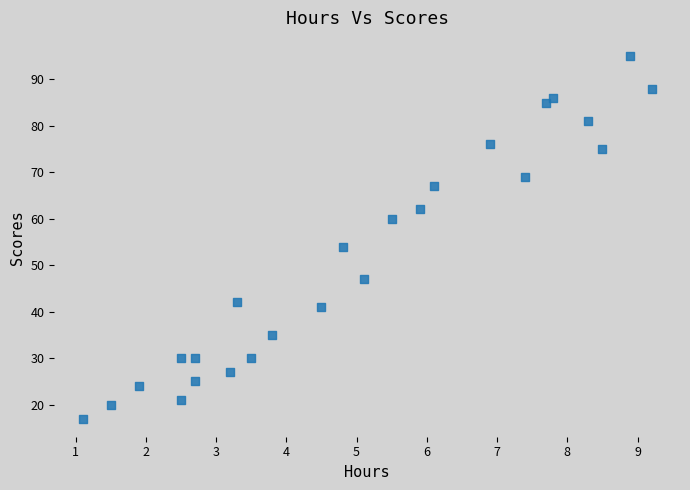

What Y value in the scatter plot is closest to 56?

54